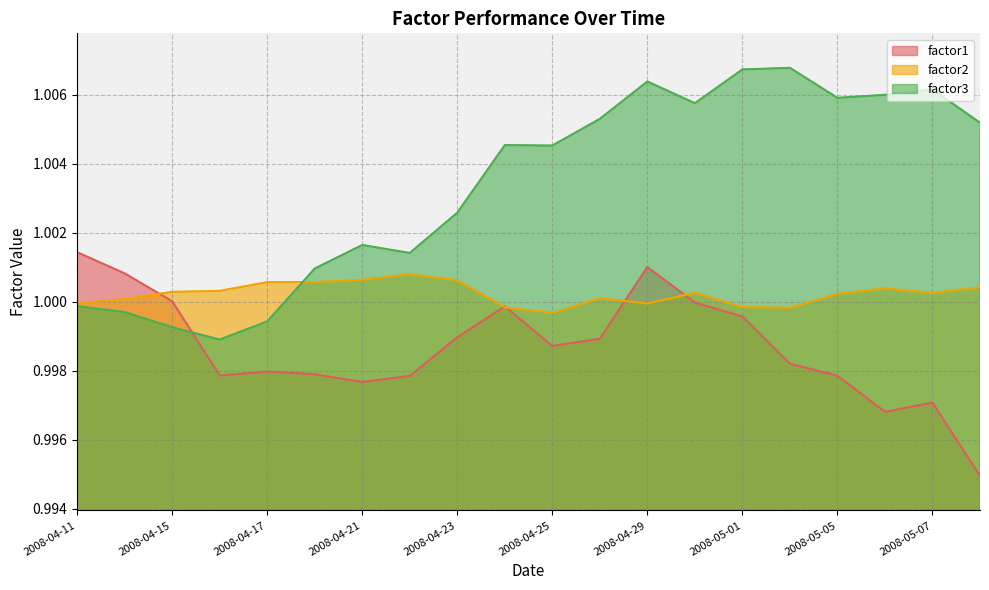

Where is the first local minimum for factor1?

2008-04-16